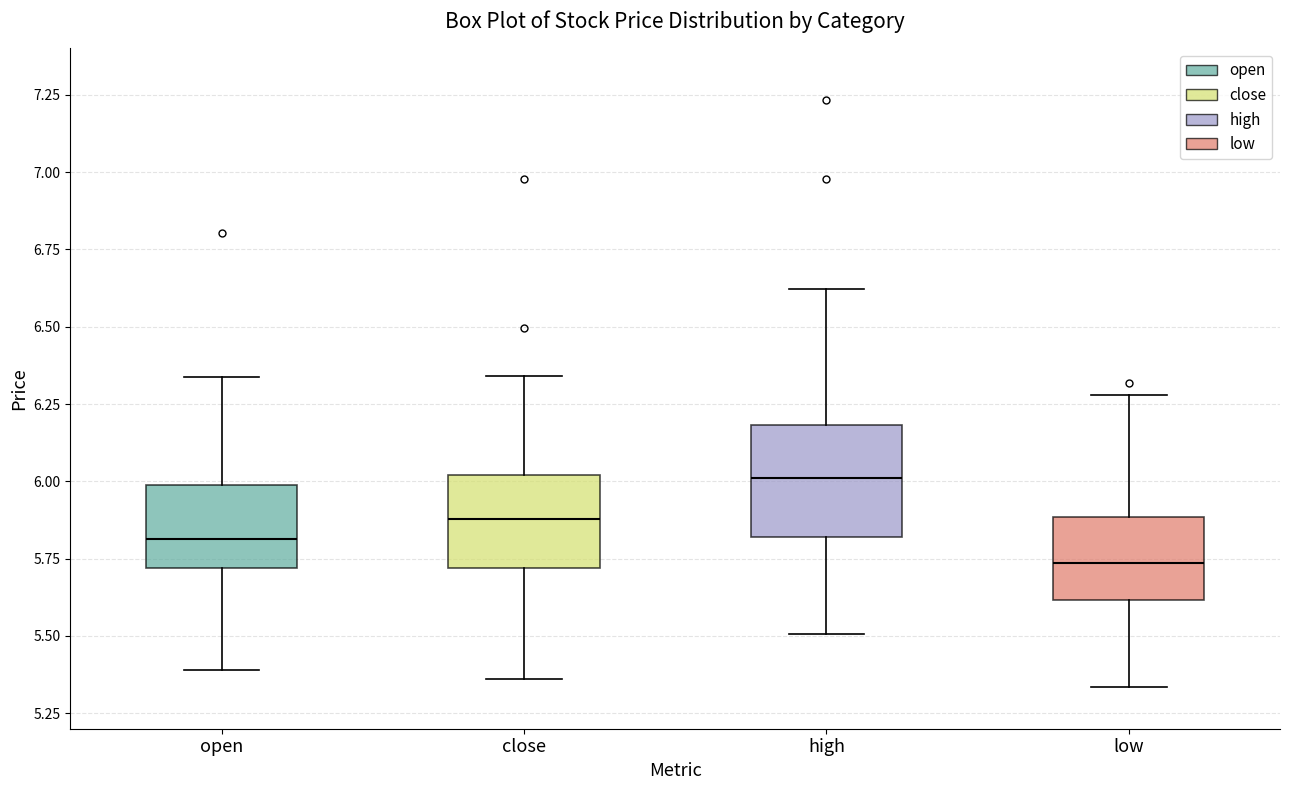

Which box's median line is the lowest?

low